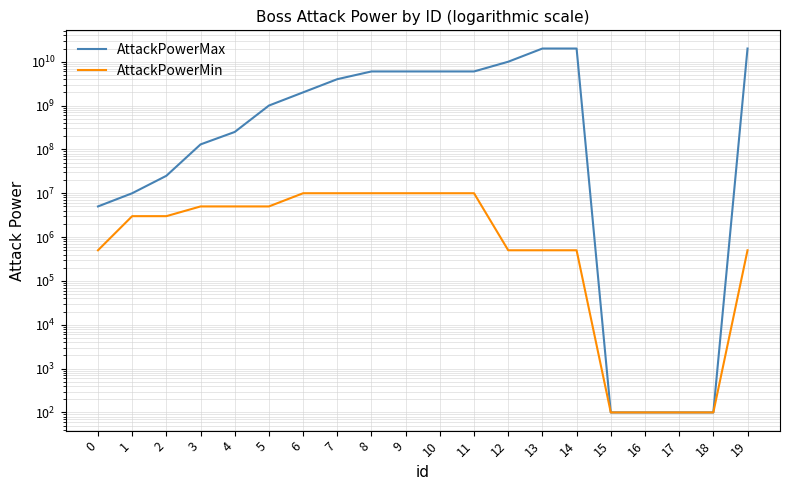

What is the sum of all AttackPowerMax values?

101420000400